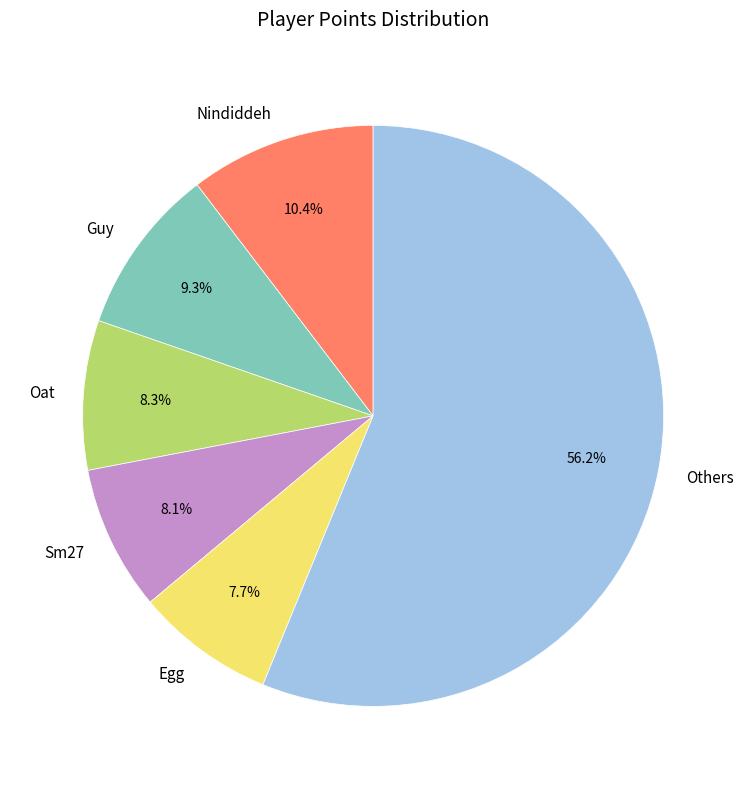

Does any single category account for the majority?

Yes